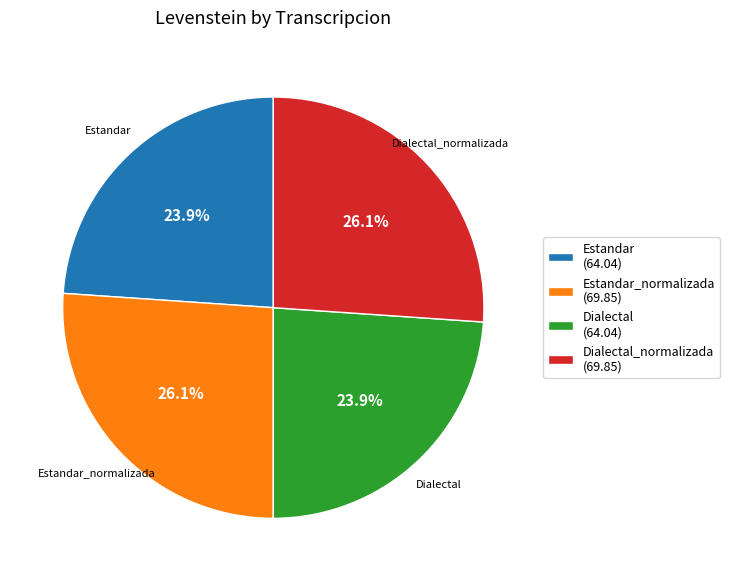

What is the ratio of the value at Dialectal (64.04) to the value at Estandar (64.04)?

1.0